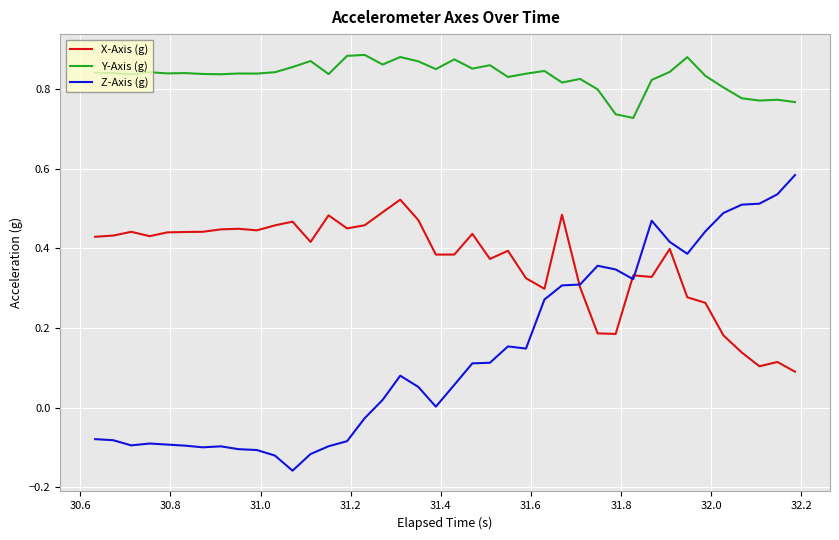

Which series has the largest total across all categories?

Y-Axis (g)